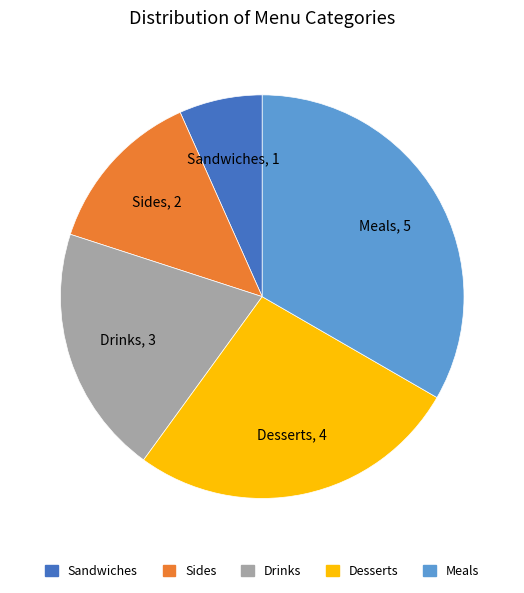

What is the largest slice in the pie chart?

Meals